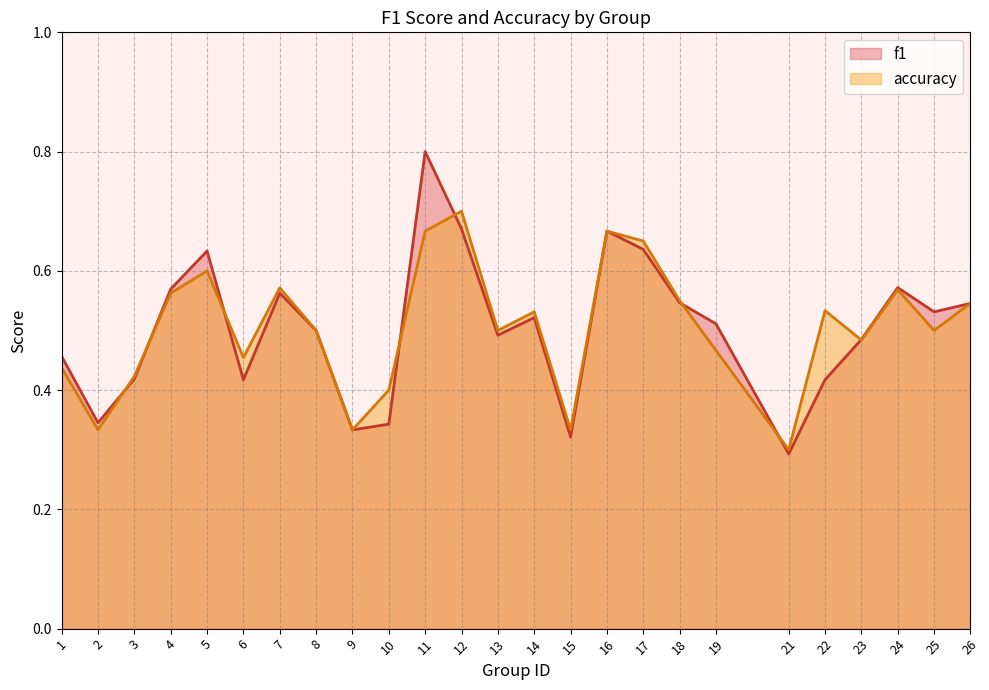

Reading right to left, transcribe all the data shown in this chart.

f1: 0.5	0.5	0.6	0.5	0.4	0.3	0.5	0.5	0.6	0.7	0.3	0.5	0.5	0.7	0.8	0.3	0.3	0.5	0.6	0.4	0.6	0.6	0.4	0.3	0.5
accuracy: 0.5	0.5	0.6	0.5	0.5	0.3	0.5	0.6	0.7	0.7	0.3	0.5	0.5	0.7	0.7	0.4	0.3	0.5	0.6	0.5	0.6	0.6	0.4	0.3	0.4